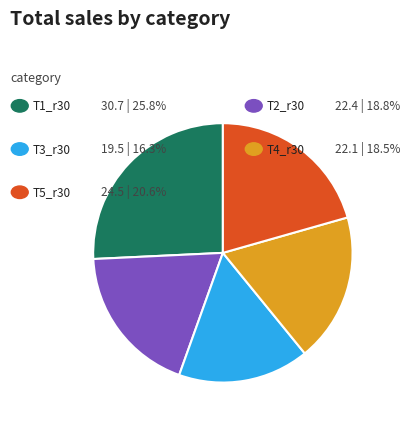

Is there any slice that represents more than half of the pie?

No